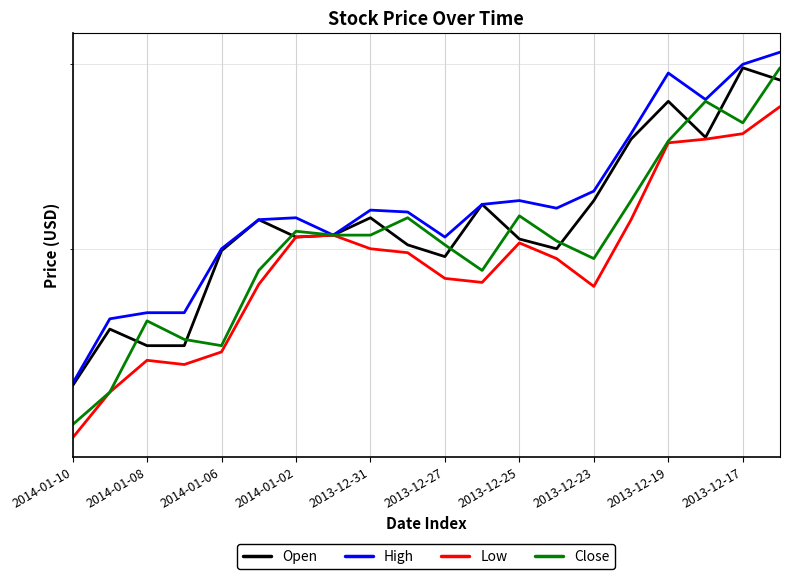

Which series has the largest range (max minus min)?

Close